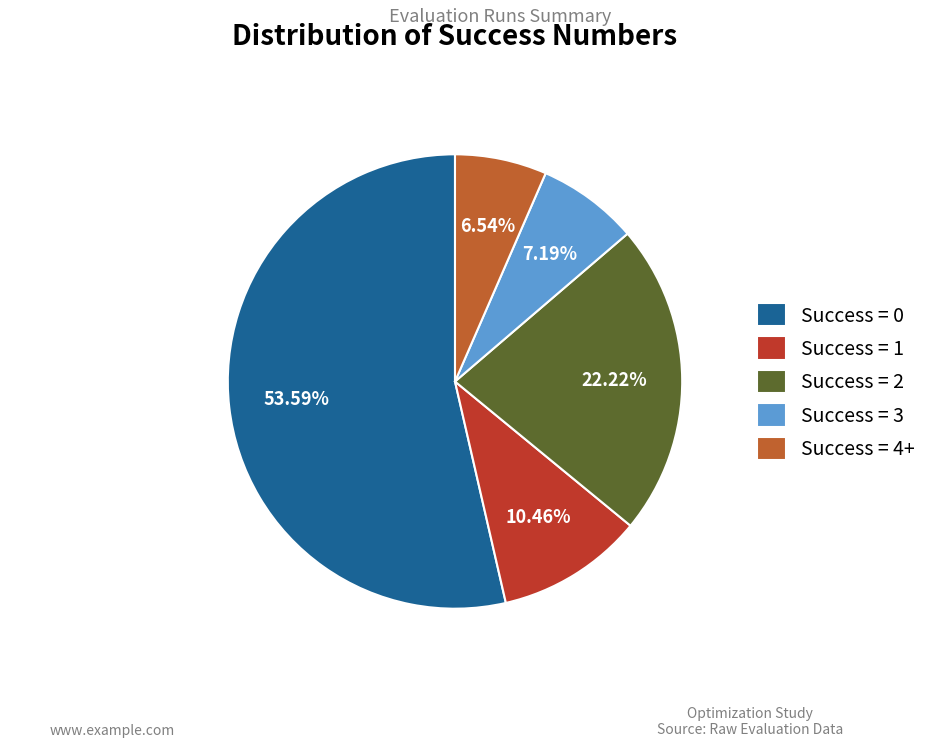

Which has a higher value, Success = 2 or Success = 0?

Success = 0